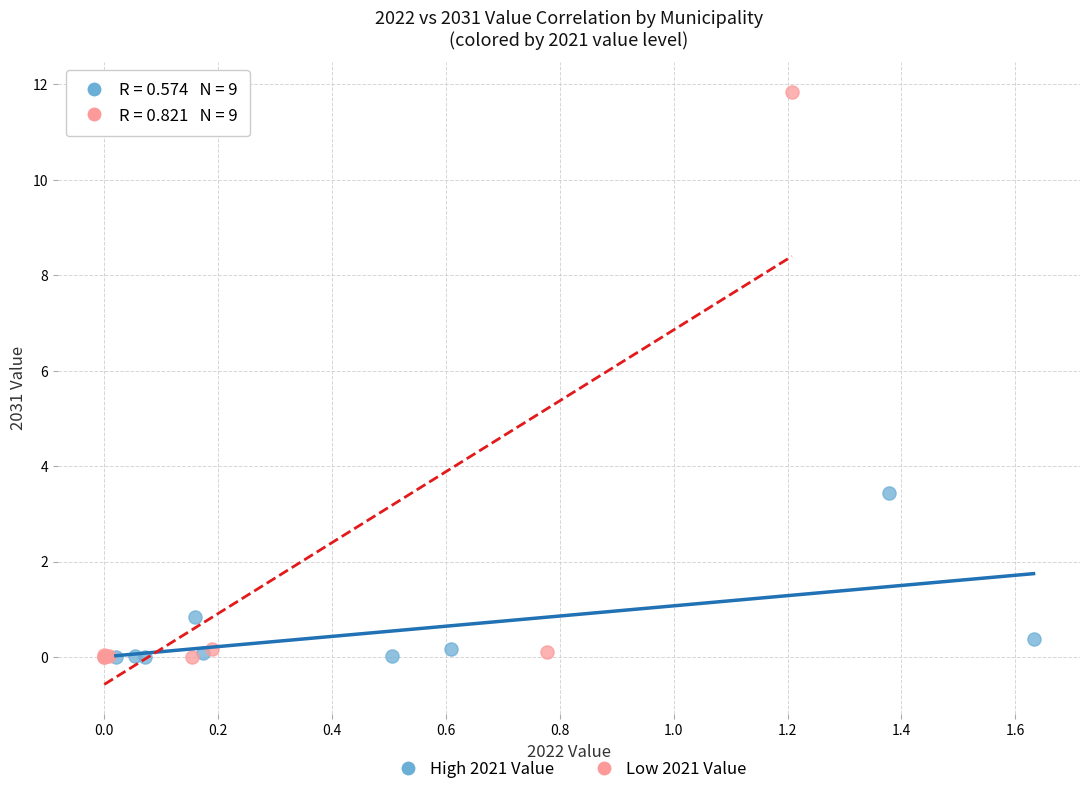

Which series has the widest spread of Y values?

Low 2021 Value